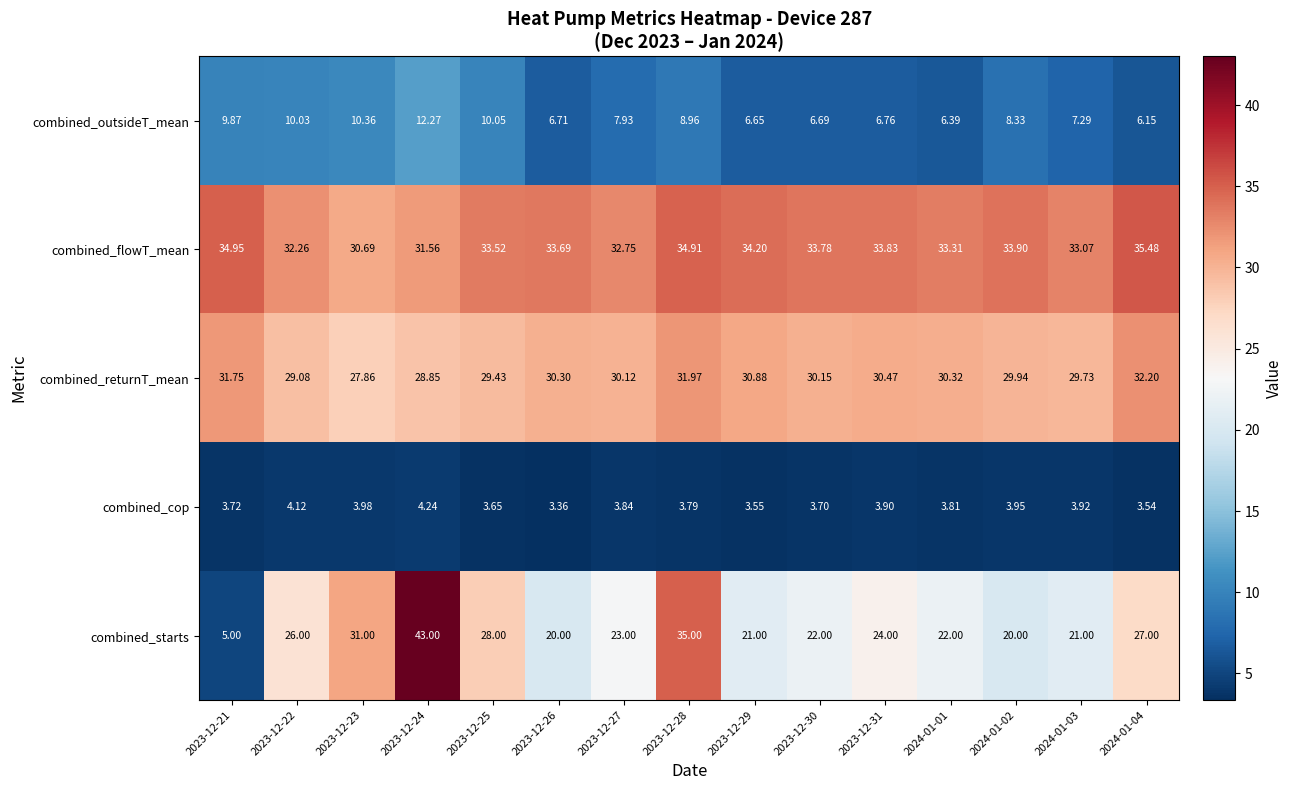

At 2023-12-23, list the series in order from largest to smallest.

combined_starts, combined_flowT_mean, combined_returnT_mean, combined_outsideT_mean, combined_cop